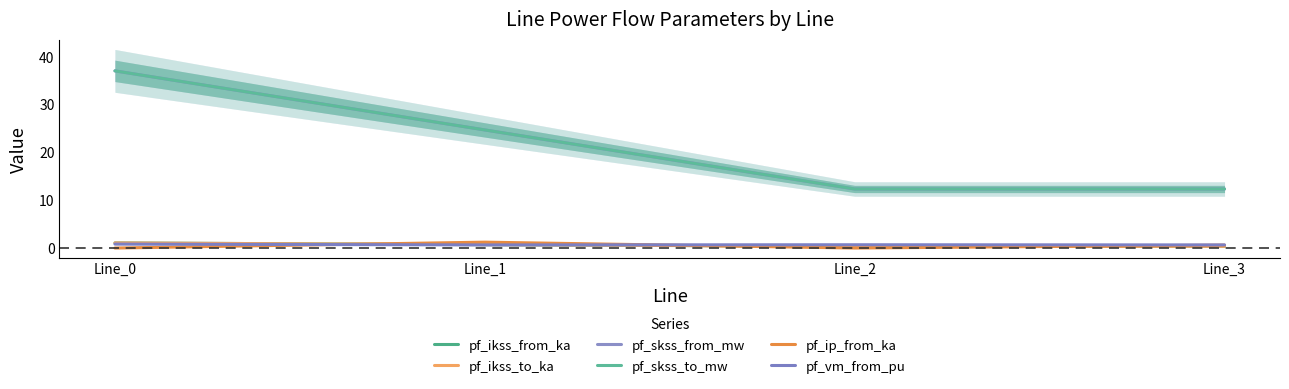

At how many categories does at least one series exceed 13?

2